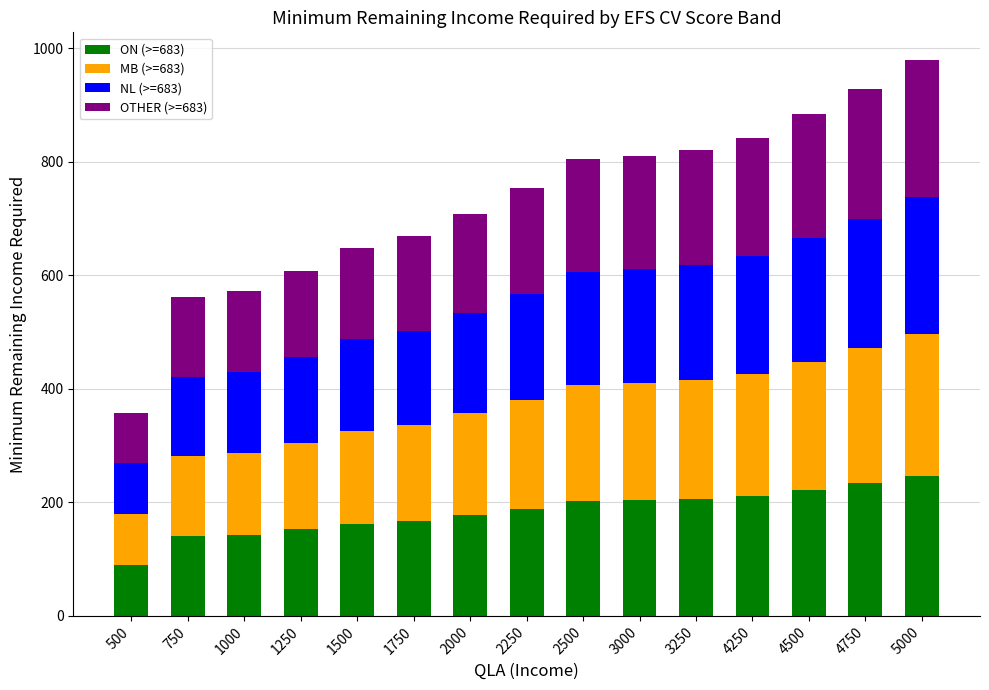

What is the total value across all series at 500?

358.2